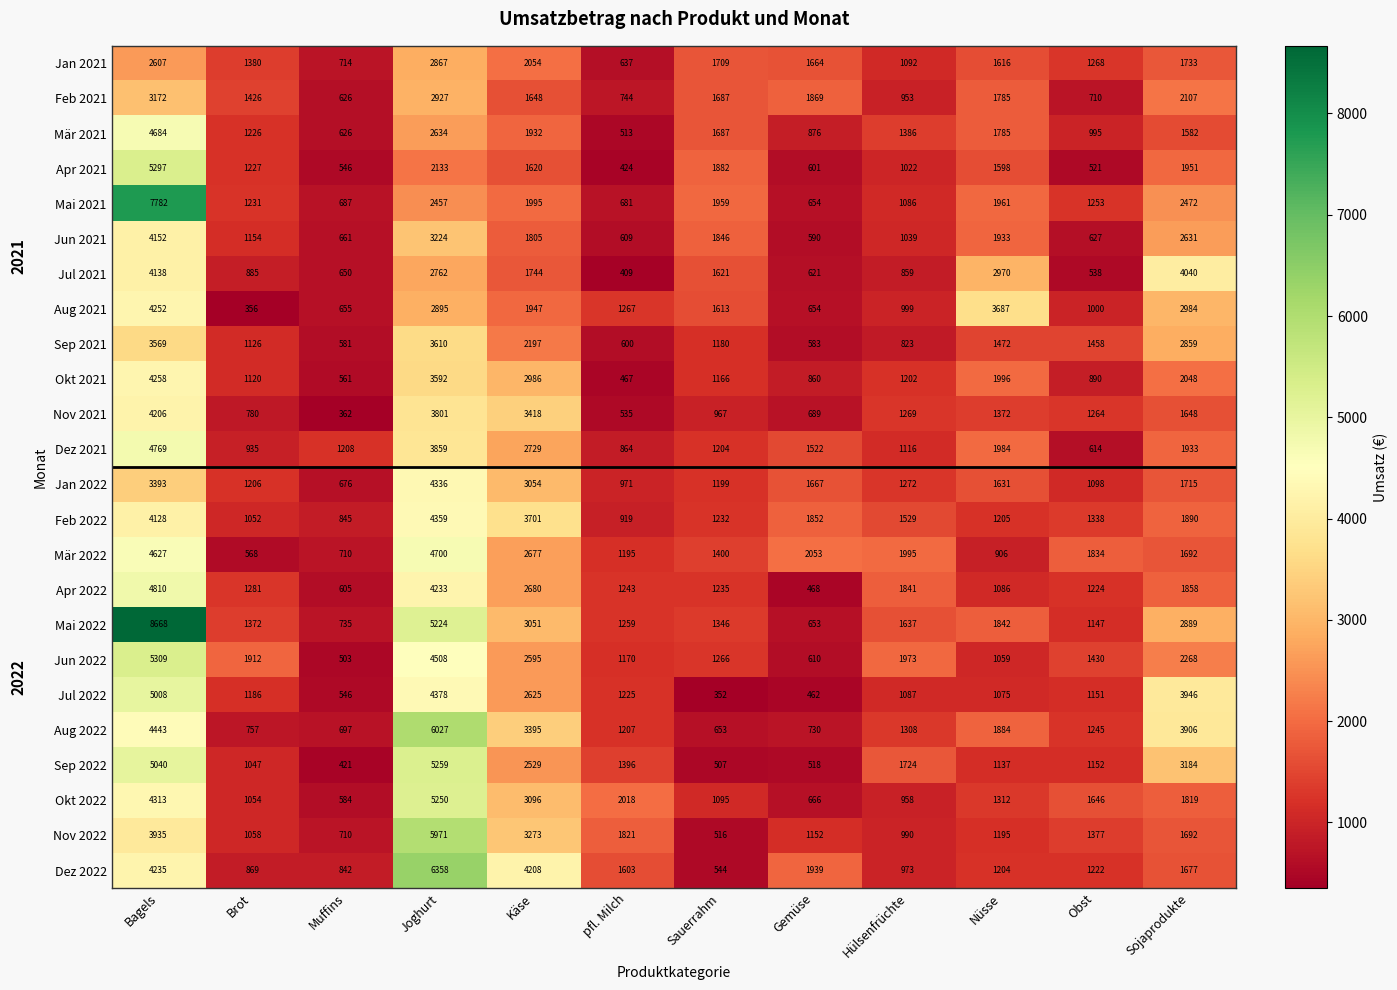

List the series in order of their peak value, lowest first.

Jan 2021, Feb 2021, Sep 2021, Jul 2021, Jun 2021, Nov 2021, Aug 2021, Okt 2021, Jan 2022, Feb 2022, Mär 2021, Mär 2022, Dez 2021, Apr 2022, Jul 2022, Okt 2022, Sep 2022, Apr 2021, Jun 2022, Nov 2022, Aug 2022, Dez 2022, Mai 2021, Mai 2022